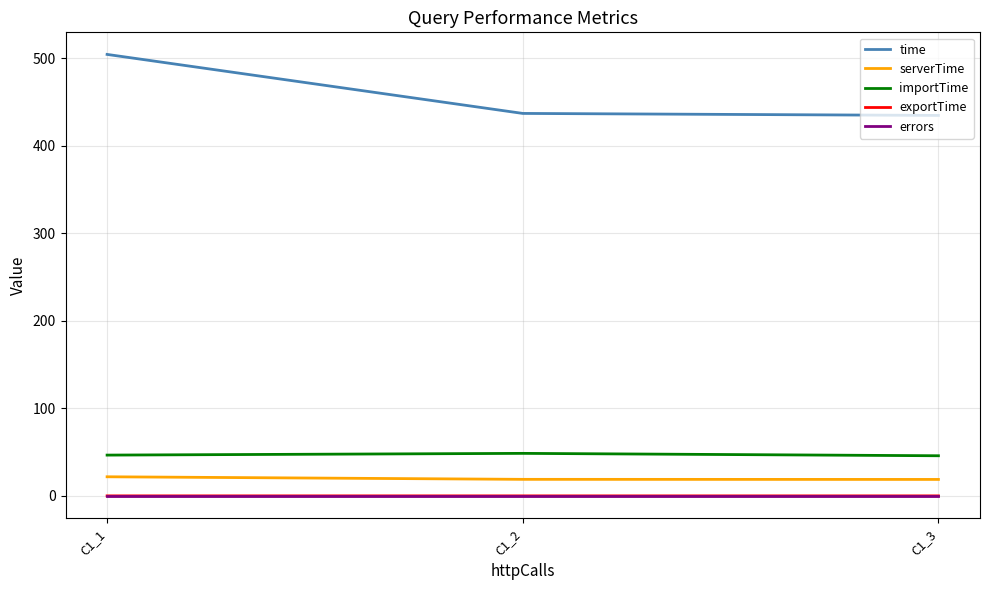

What is the approximate value of serverTime at C1_3?

18.9